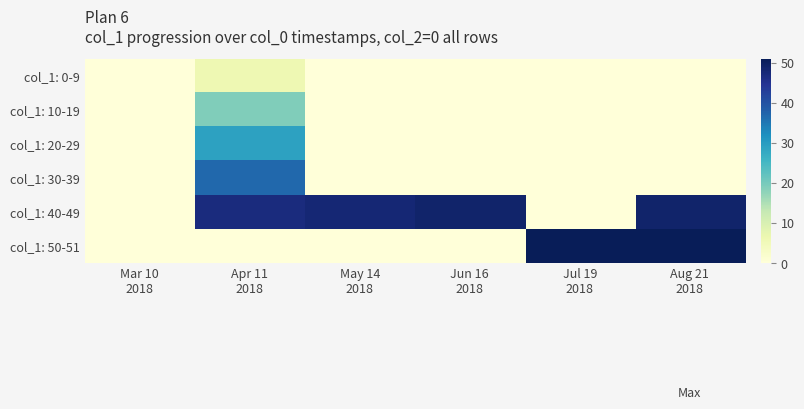

What is the difference between the highest and lowest values at Jul 19
2018?

51